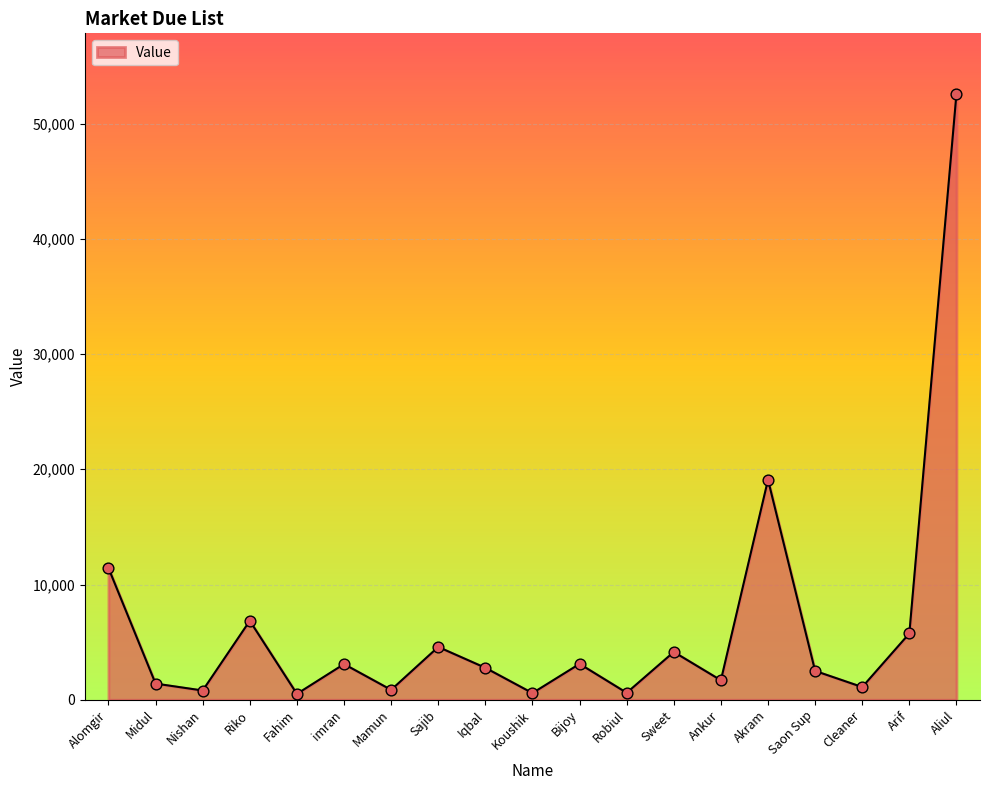

What is the change in value from Riko to Aliul?

+45726